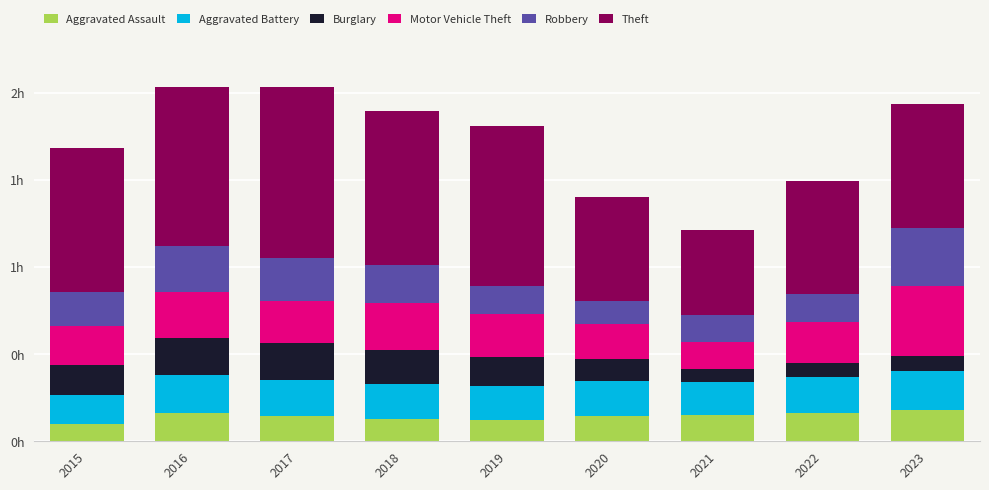

Rank the series at 2018 from lowest to highest value.

Aggravated Assault, Burglary, Aggravated Battery, Robbery, Motor Vehicle Theft, Theft